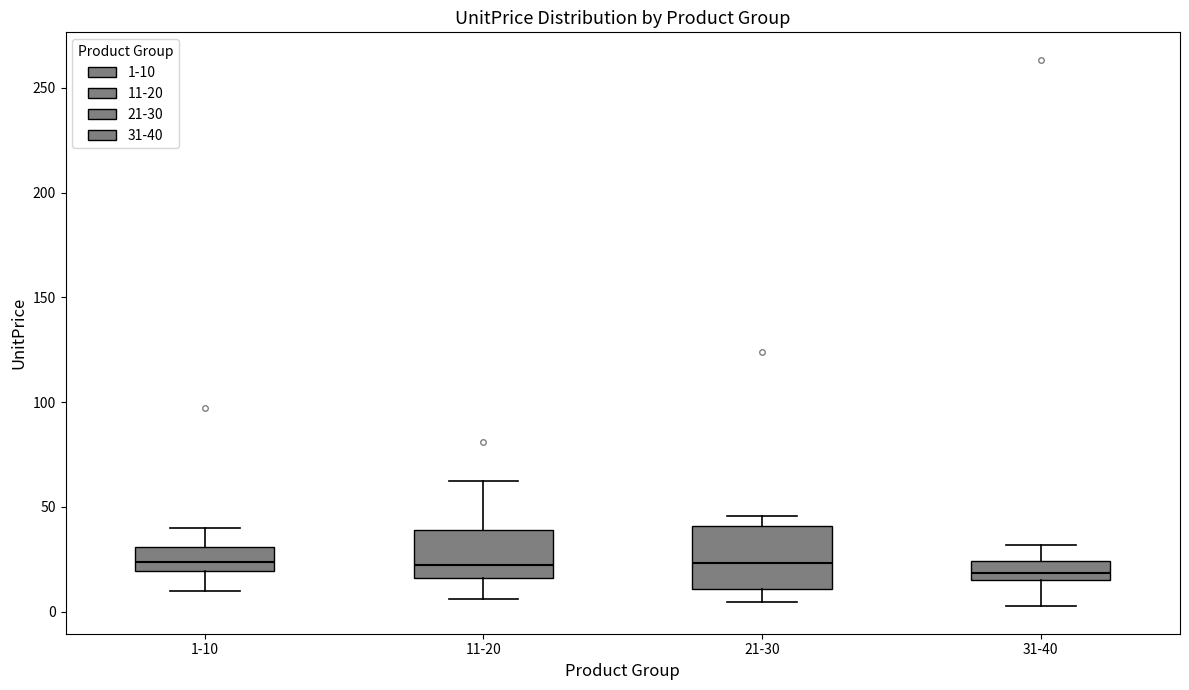

Reading left to right, transcribe this box plot: for each box, give where its median line is, the range the box spans, and where its two whiskers end, as read against the y-axis. The values are not printed on the chart, so give them approximately, as read against the axis.

1-10: median 25, box 20 to 30, whiskers 10 to 40
11-20: median 20, box 15 to 40, whiskers 5 to 65
21-30: median 25, box 10 to 40, whiskers 5 to 45
31-40: median 20, box 15 to 25, whiskers 5 to 30